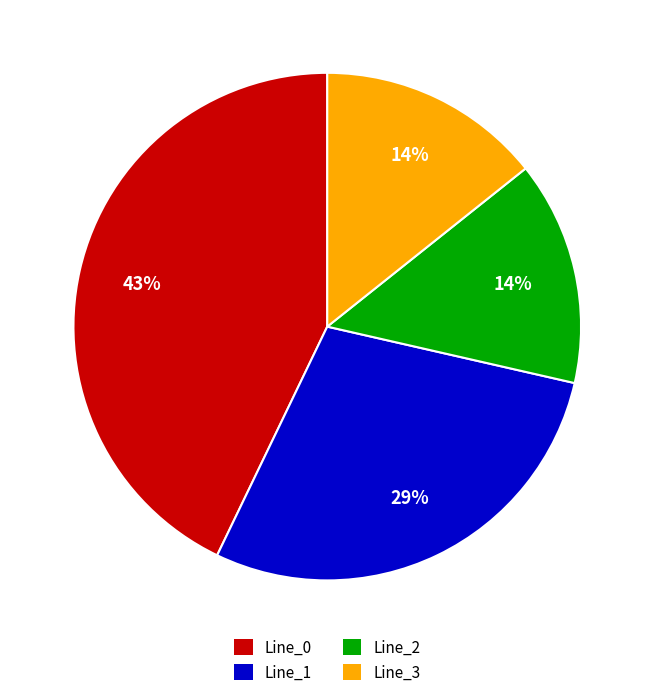

What percentage is the Line_2 slice, to the nearest percent?

14%